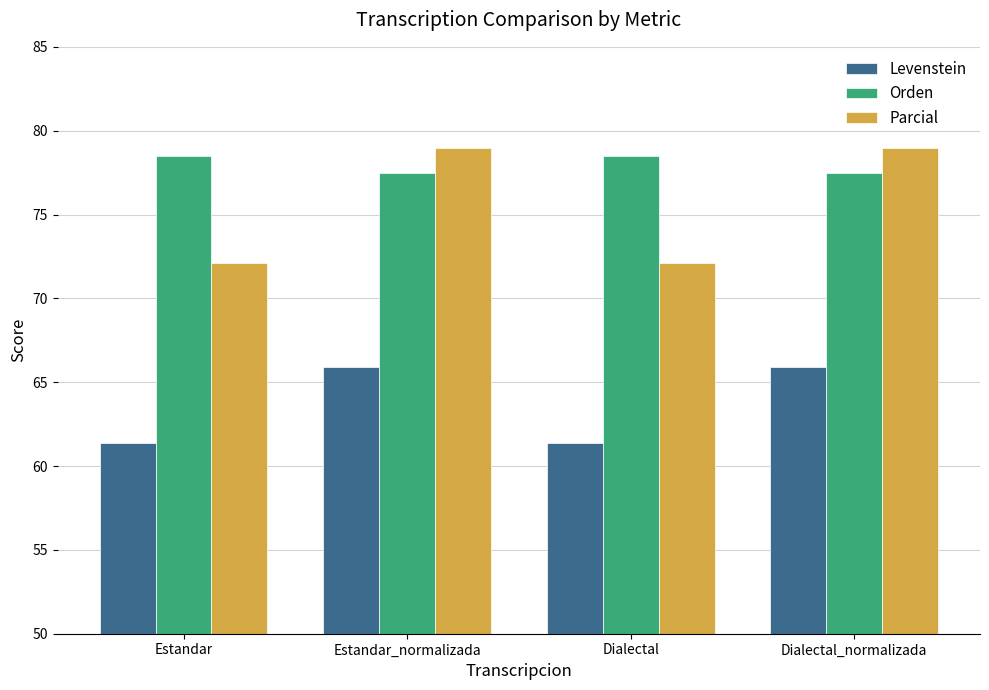

What is the difference between the maximum and second lowest values in the Orden series?

1.0